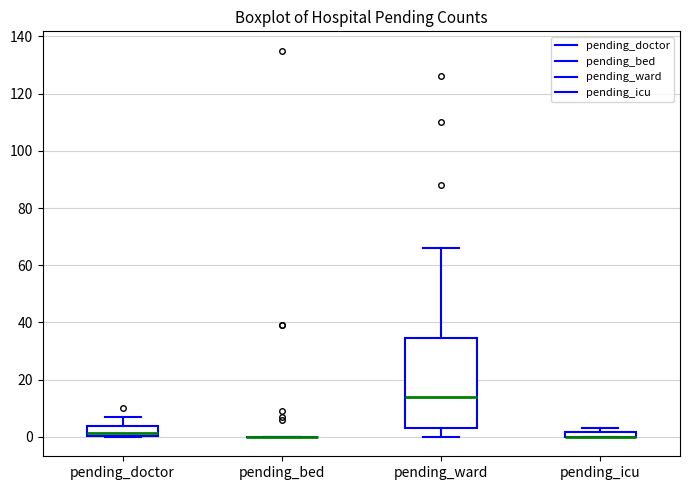

Which box is the tallest, from its lower edge to its upper edge?

pending_ward